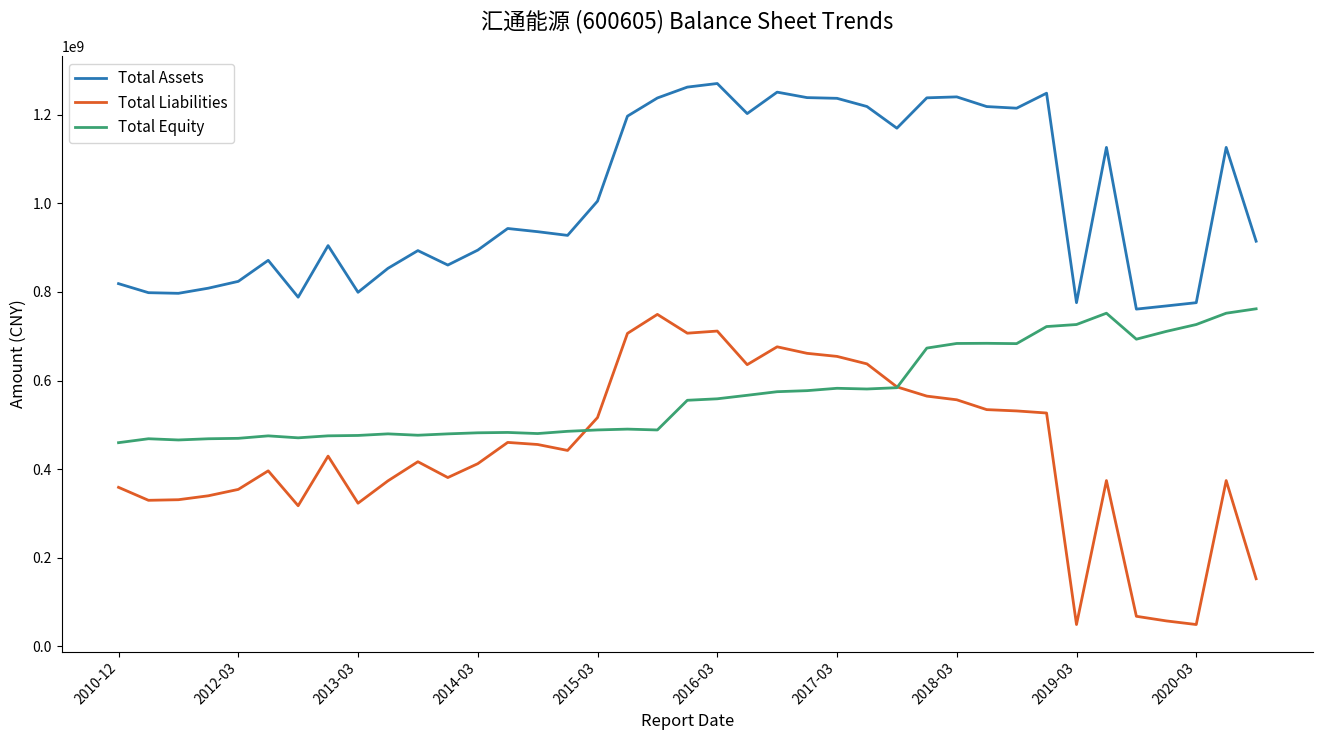

What is the difference between the maximum and minimum values in the Total Liabilities series?

699956089.1